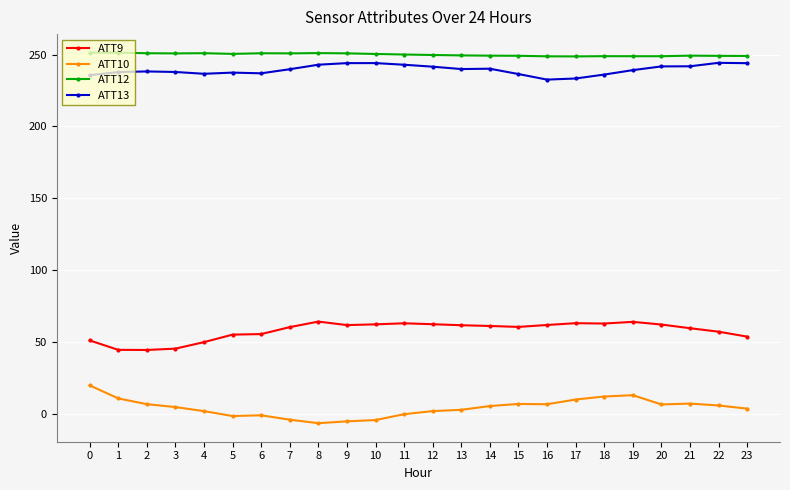

What is the smallest value displayed?

-6.7